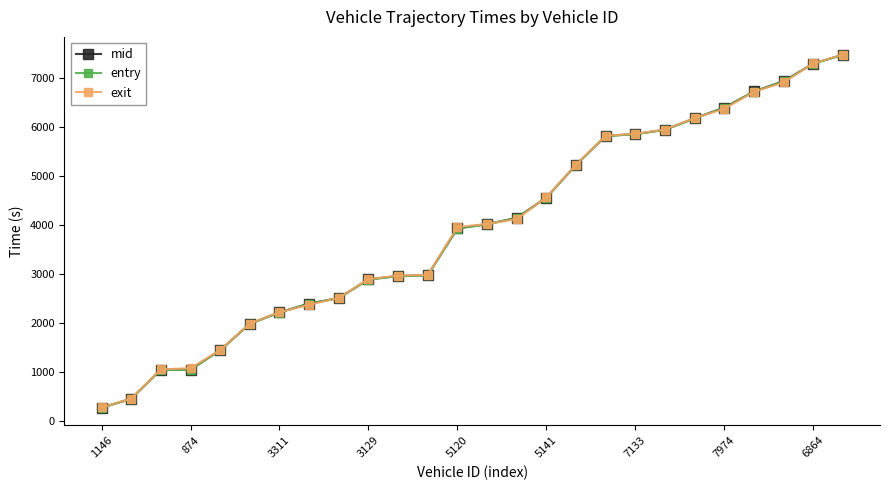

What are all the series names shown in the legend?

mid, entry, exit